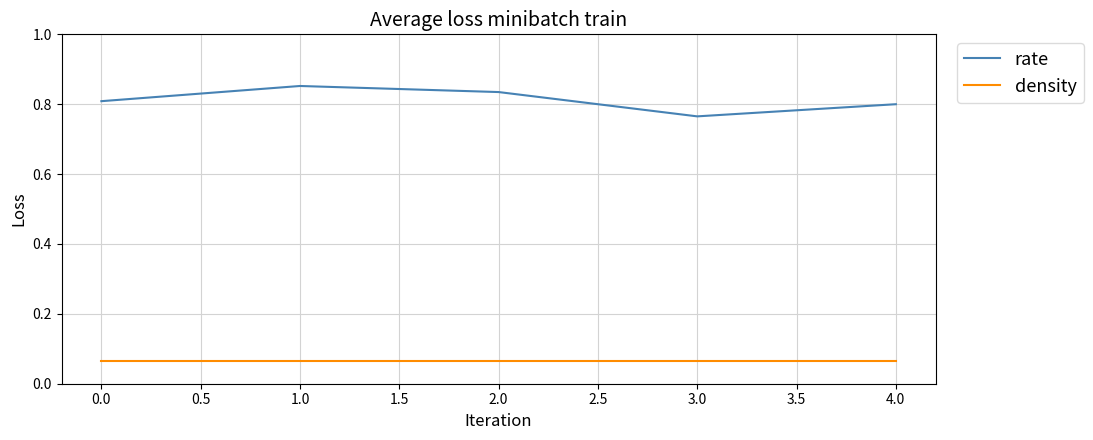

What position from the left is 3.0?

4